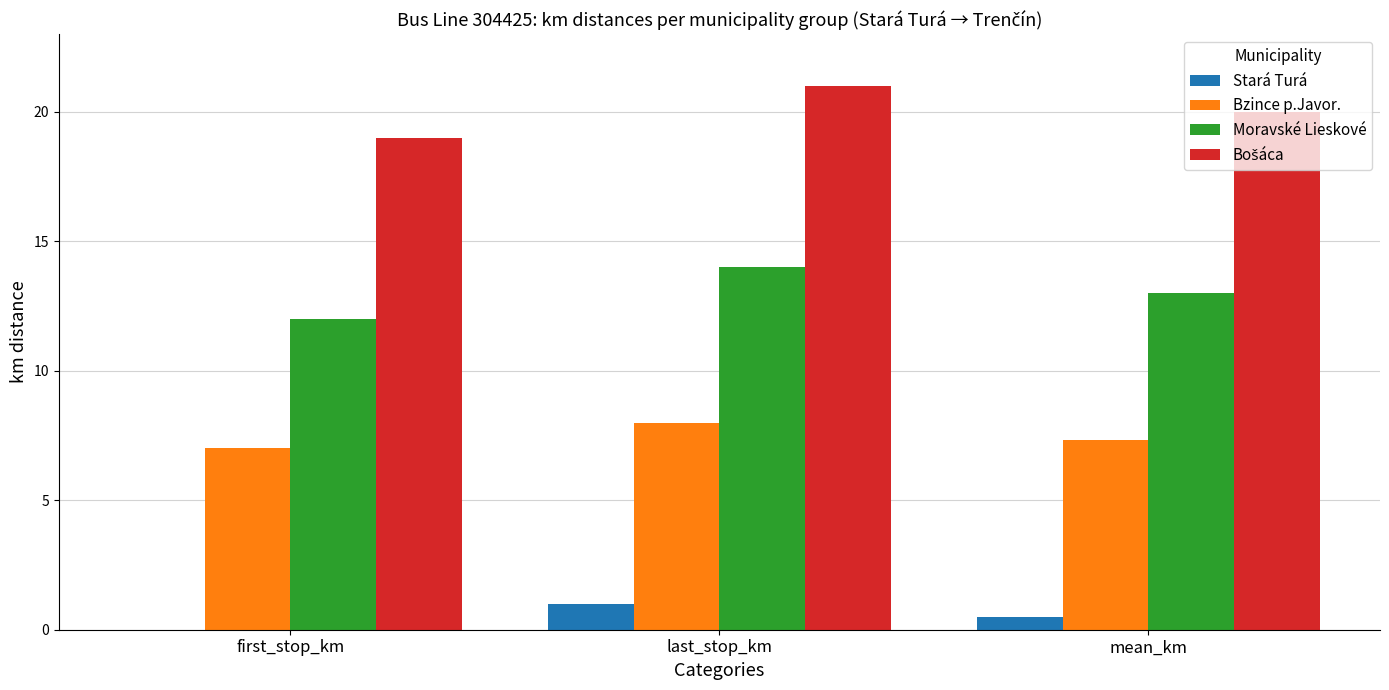

Which category has the highest value in the Bzince p.Javor. series?

last_stop_km